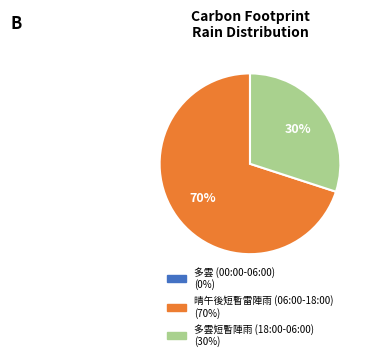

Is there a majority slice in this chart?

Yes